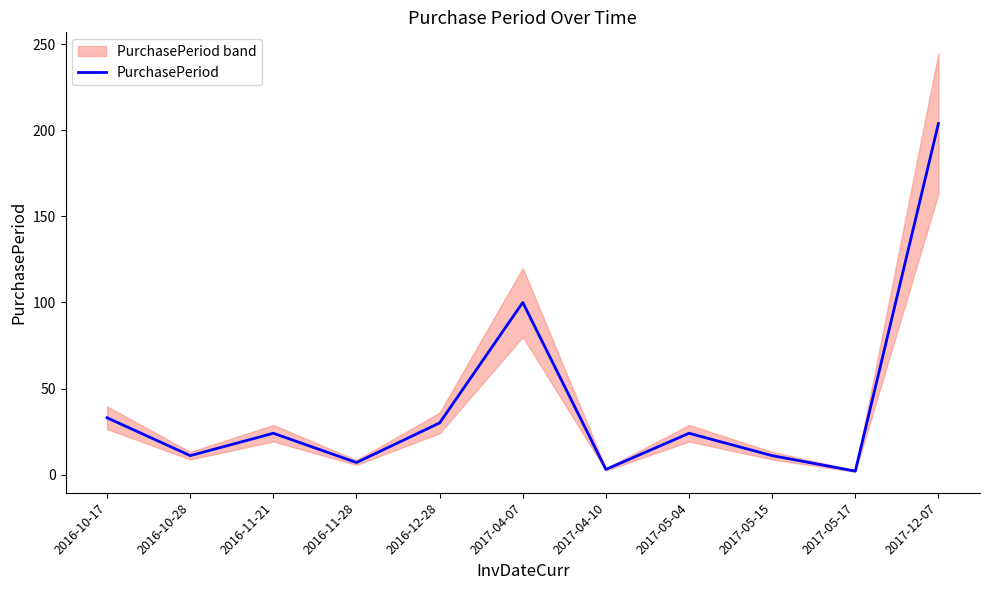

Count the number of categories in the chart.

11